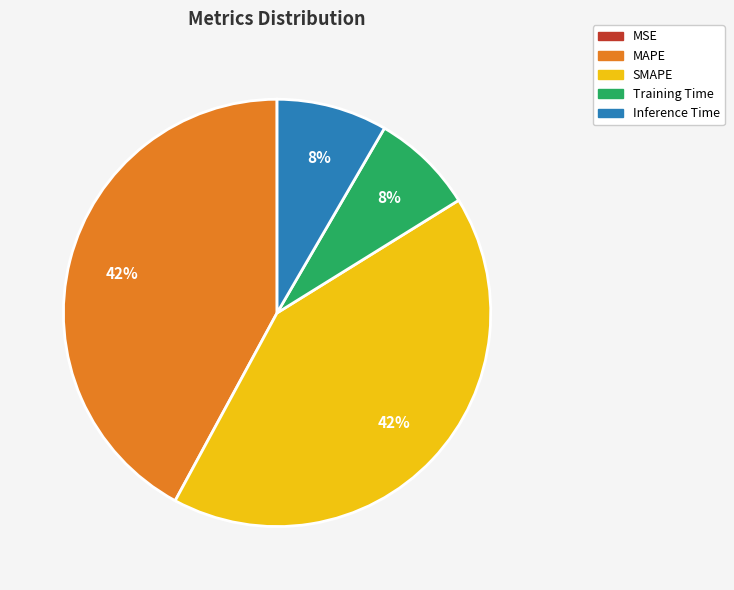

Is there a majority slice in this chart?

No